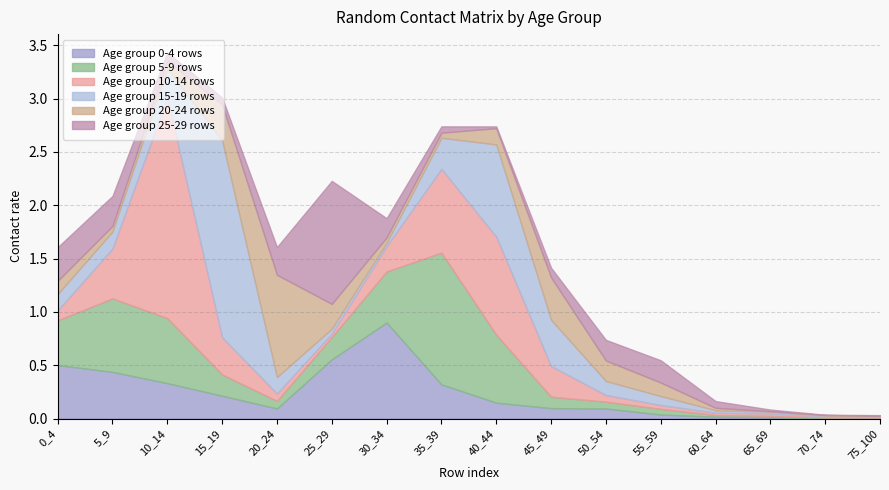

Between which two adjacent categories do Age group 5-9 rows and Age group 15-19 rows first intersect?

10_14 and 15_19